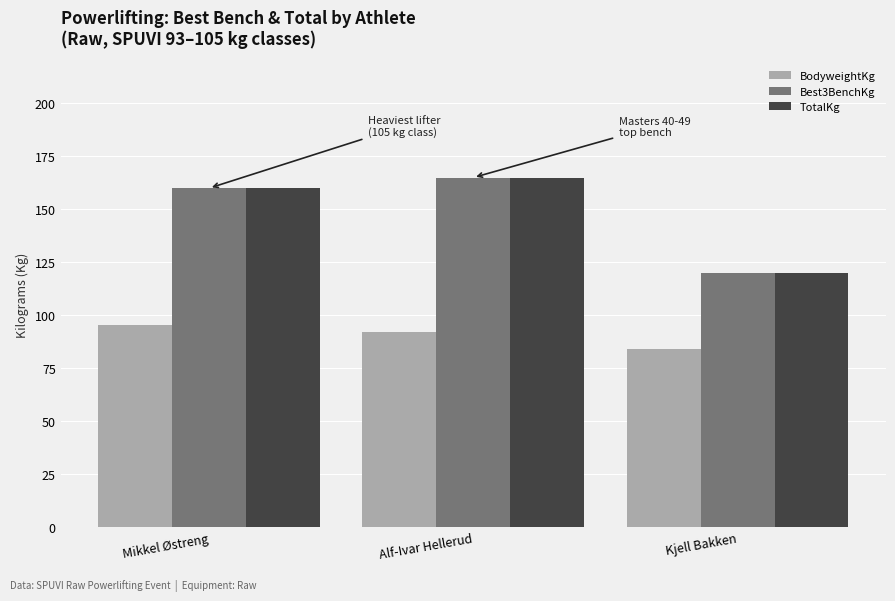

How many bars are there in total?

9